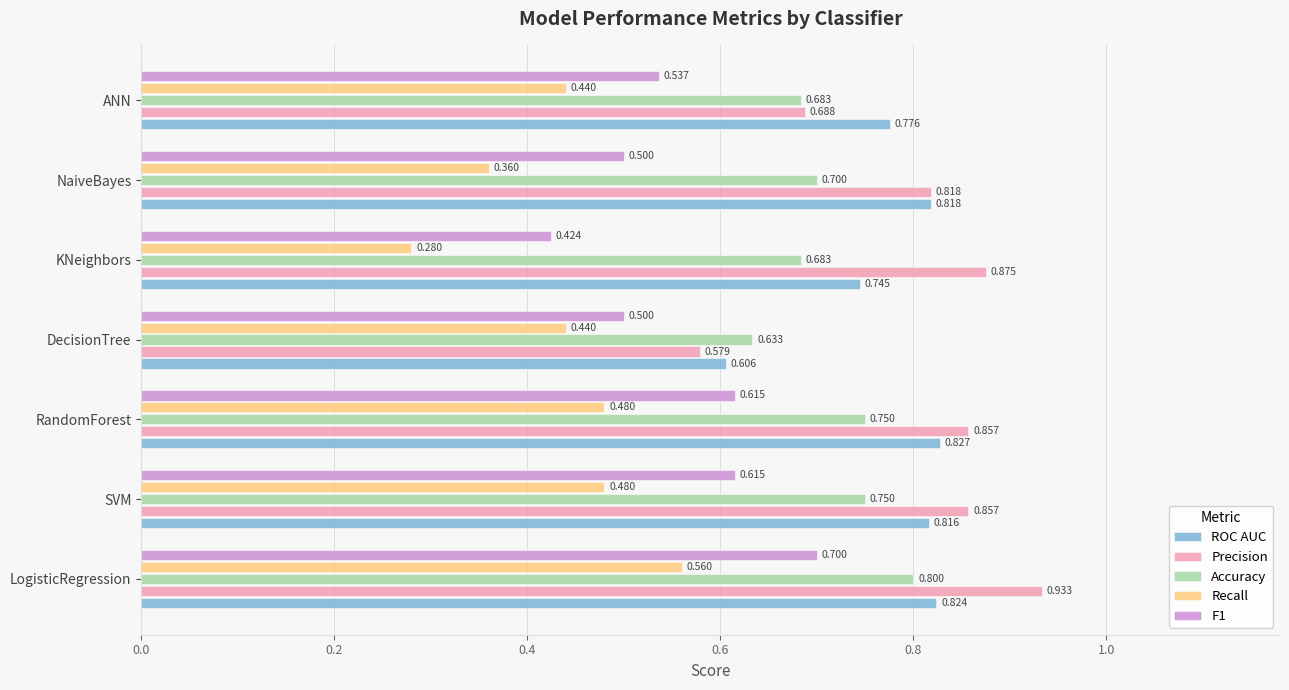

At which category is the sum across all series the highest?

LogisticRegression